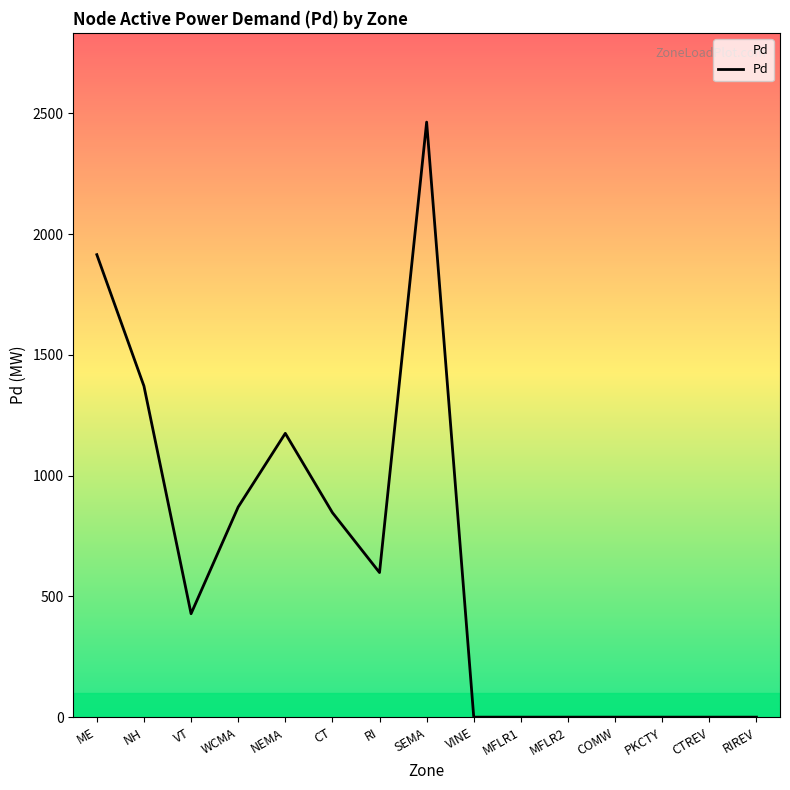

What is the maximum value shown in the chart?

2463.3